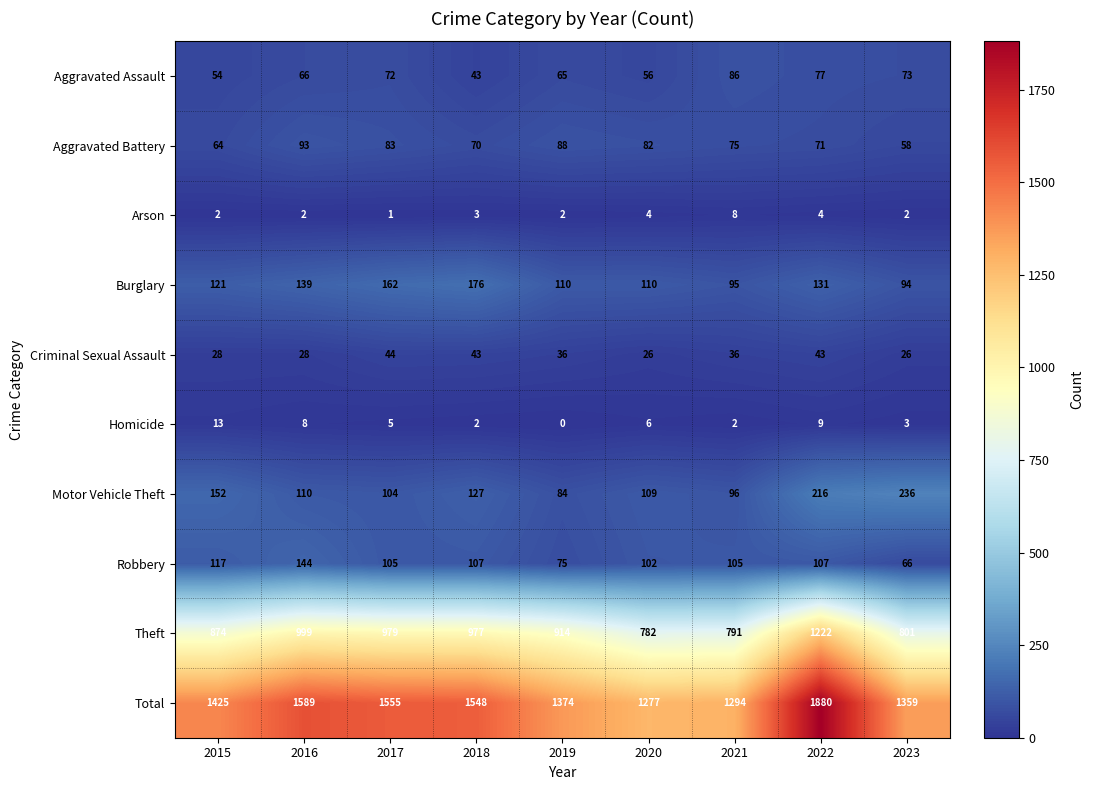

Where is Motor Vehicle Theft nearest to the value 160?

2015